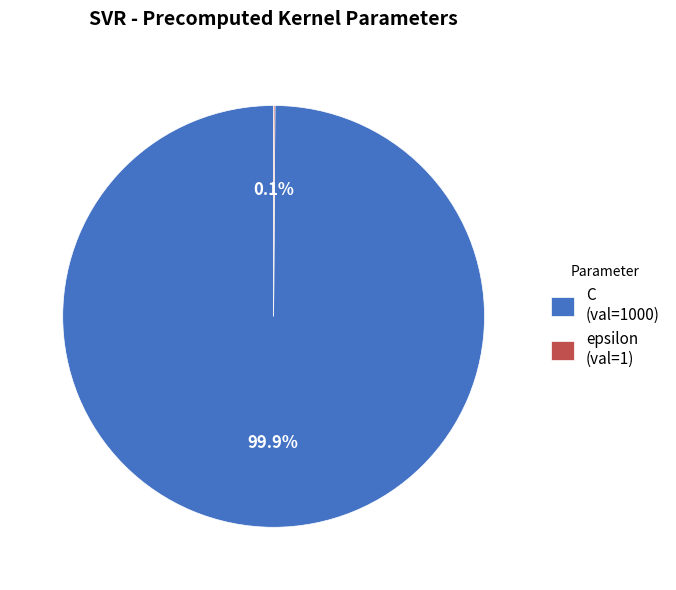

To the nearest percent, what percentage of the pie is C?

100%